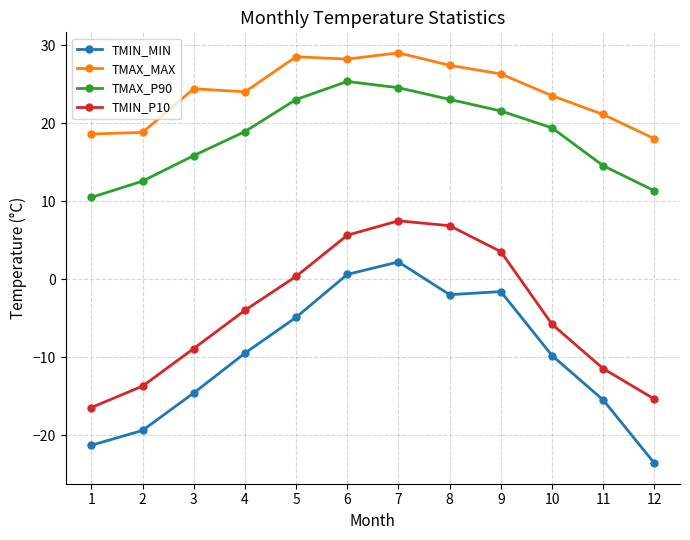

What are all the series names shown in the legend?

TMIN_MIN, TMAX_MAX, TMAX_P90, TMIN_P10